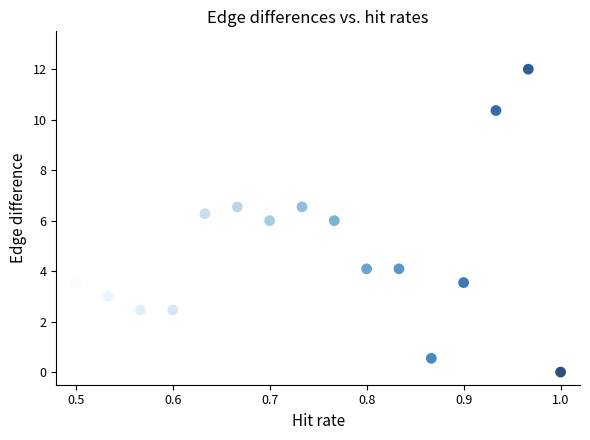

What is the range of X values (max minus min)?

0.5